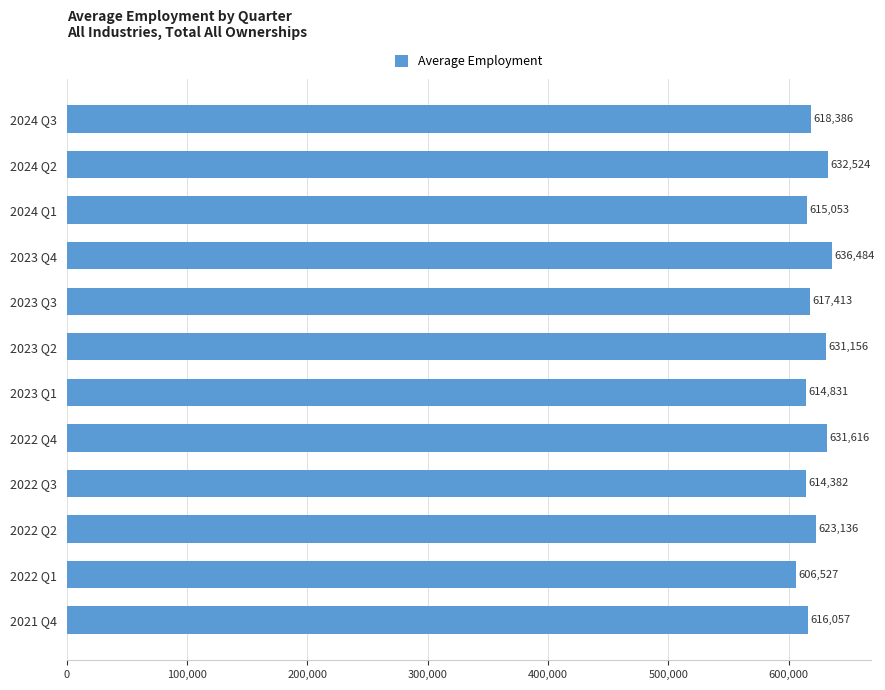

What is the change in value from 2024 Q1 to 2023 Q3?

+2360